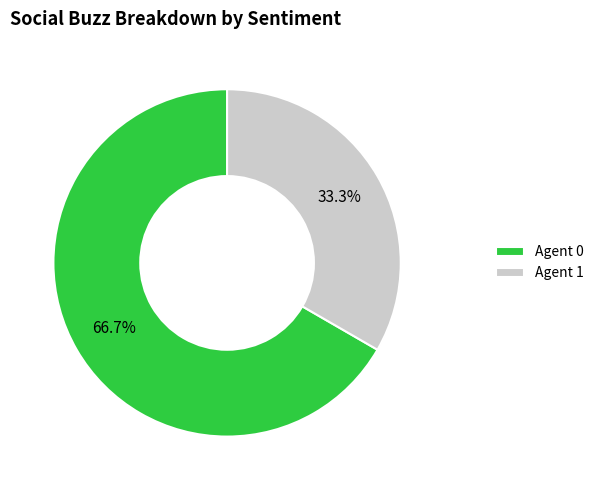

Rank the categories by value from highest to lowest.

Agent 0, Agent 1